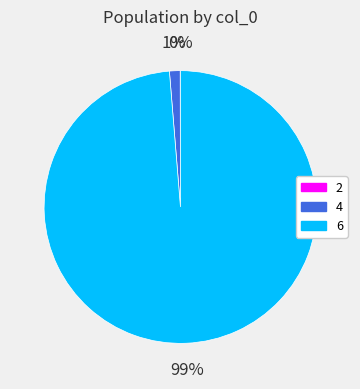

What is the majority slice?

6